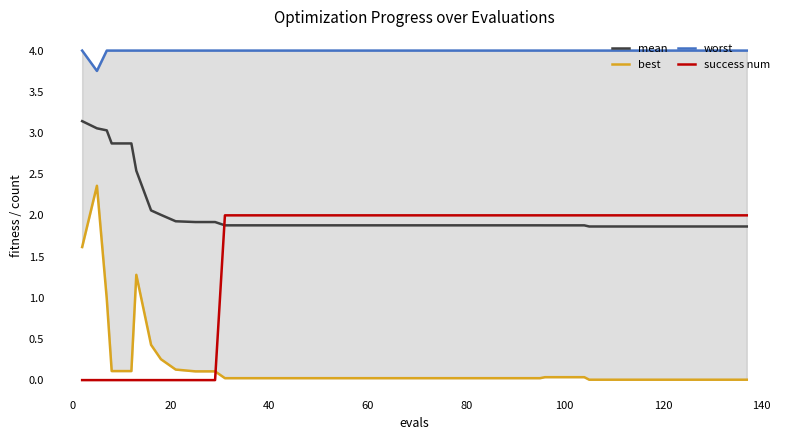

True or false: mean and success num cross at least once.

True